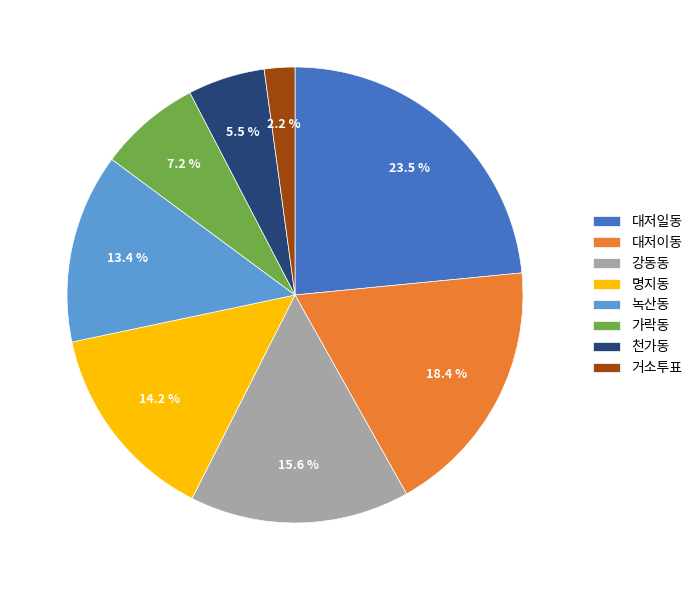

To the nearest percent, what is the average slice percentage?

12%